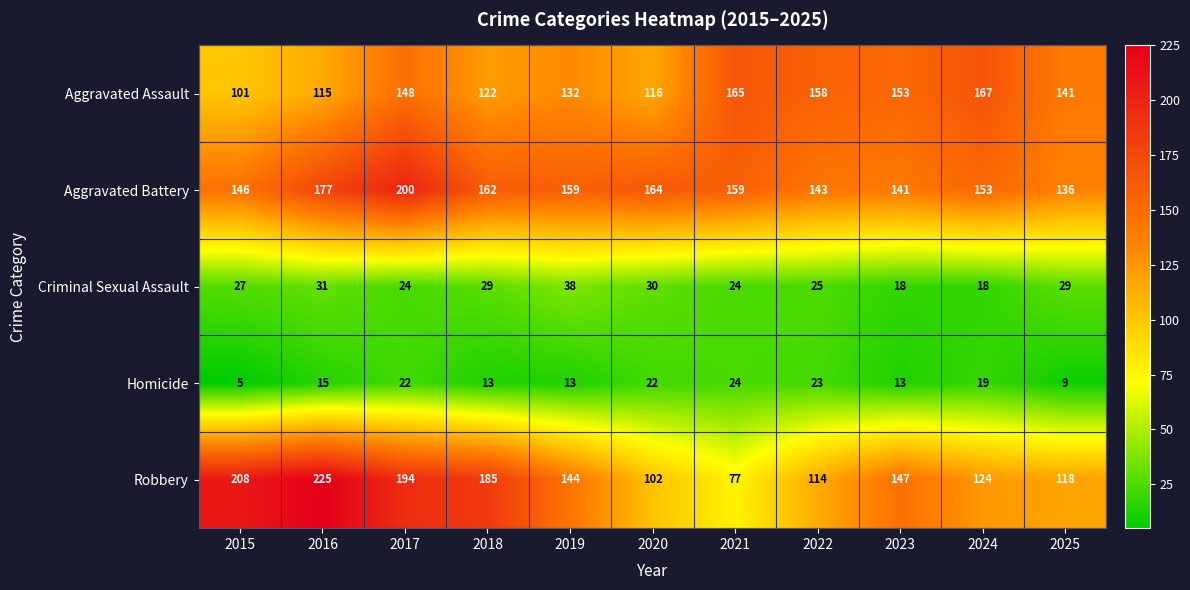

At which label is Aggravated Assault closest to 134?

2019